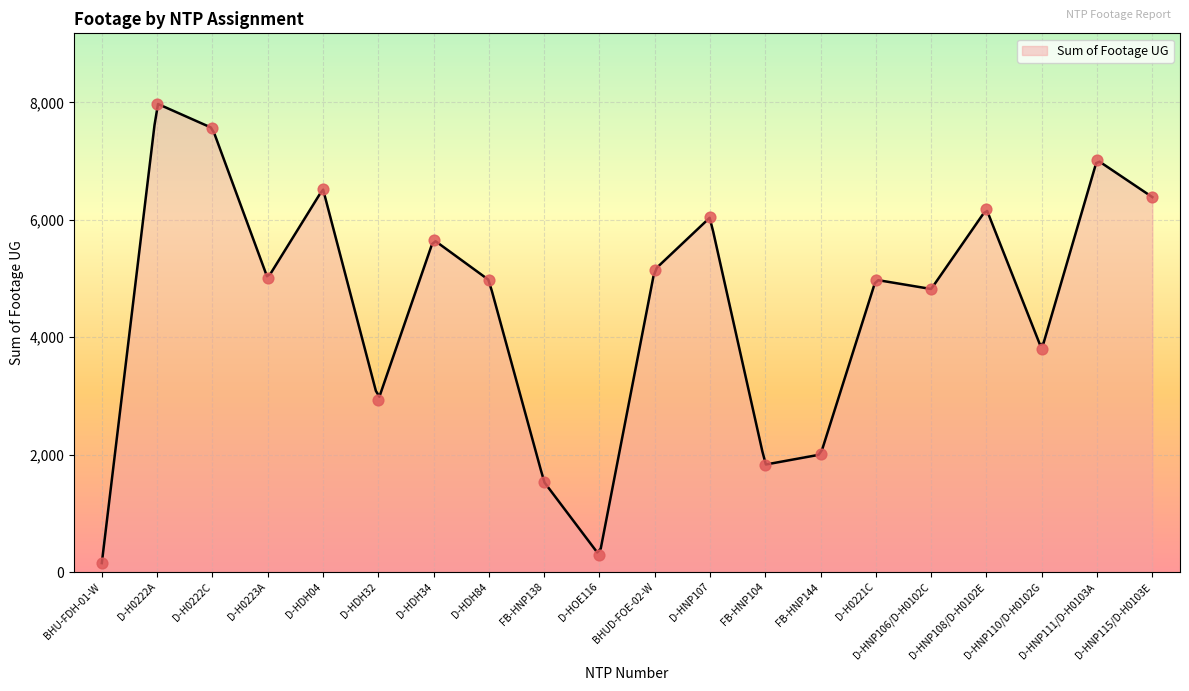

Between D-HDH34 and D-H0223A, which is larger?

D-HDH34